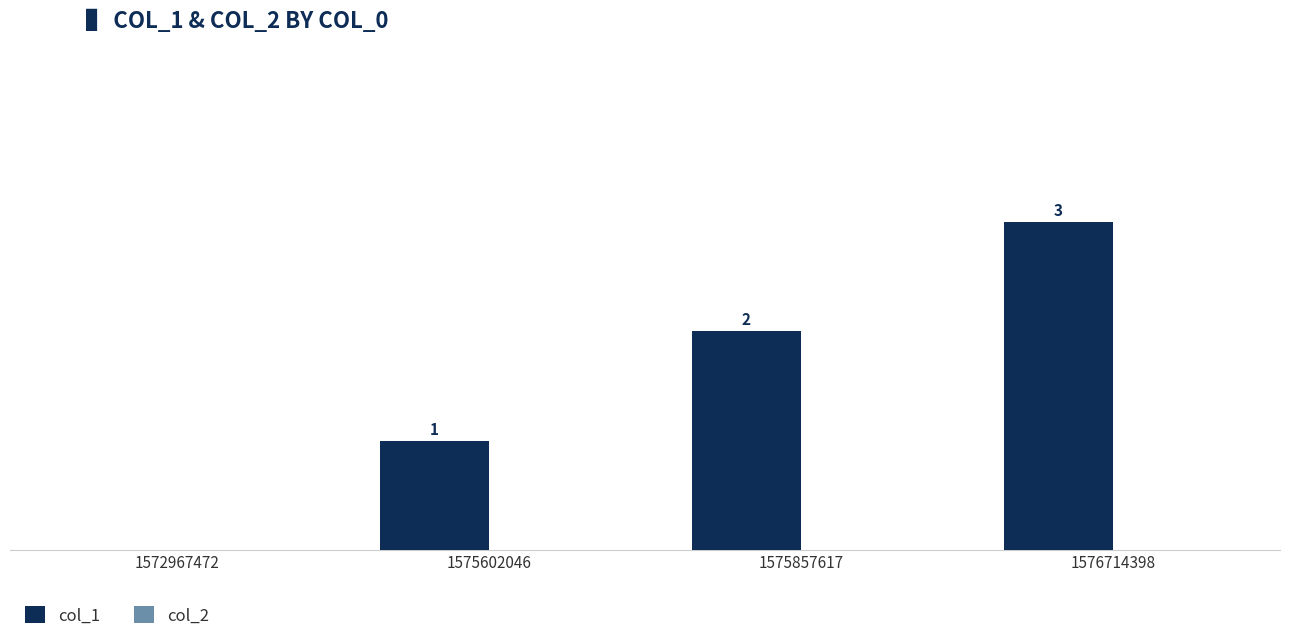

Reading left to right, extract all data points from this chart.

col_1: 1572967472=0	1575602046=1	1575857617=2	1576714398=3
col_2: 1572967472=0	1575602046=0	1575857617=0	1576714398=0